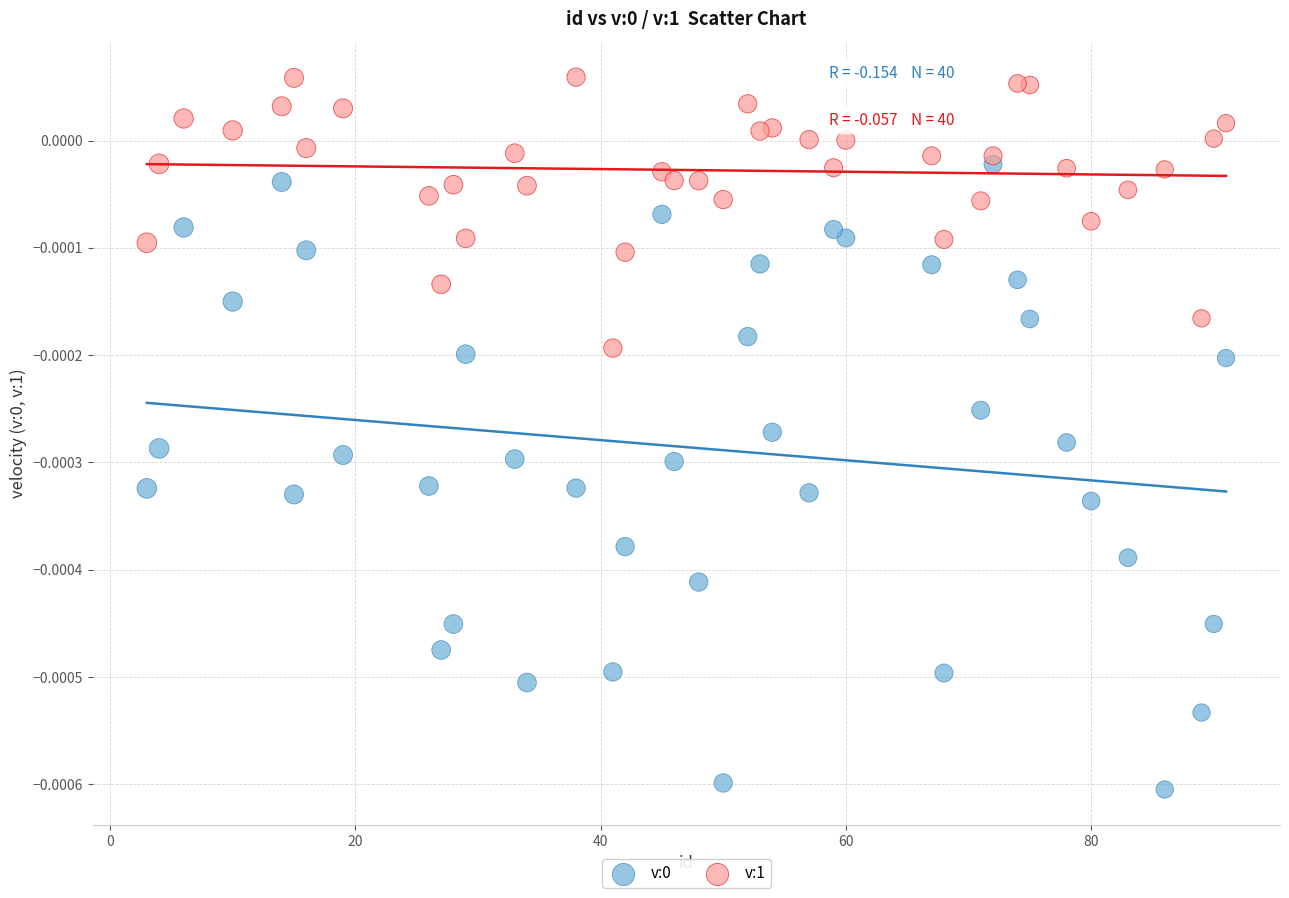

What is the X range (max minus min) for the scatter plot?

88.0